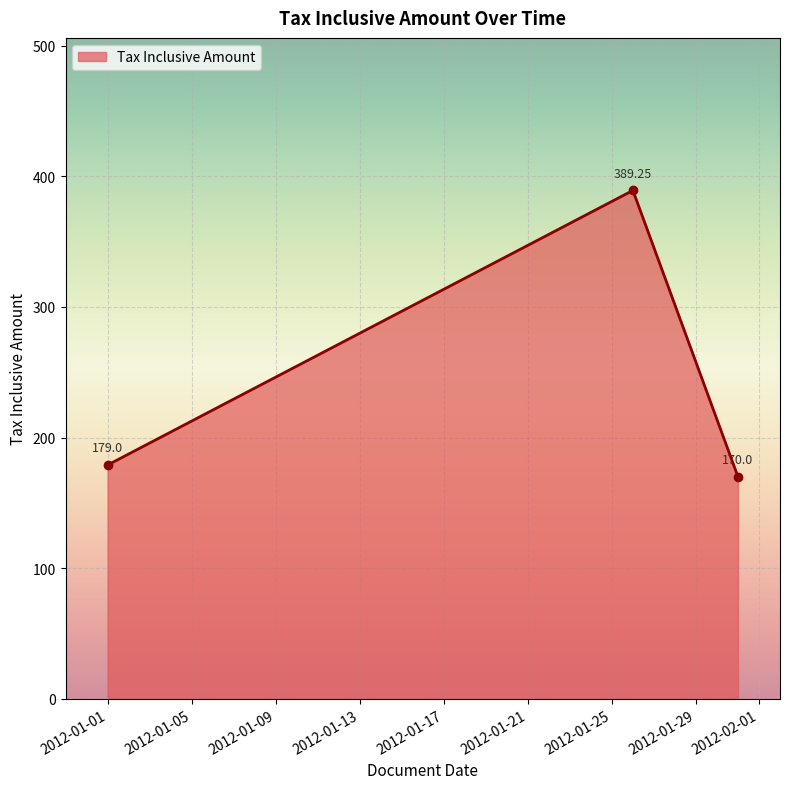

What is the difference between the second highest and minimum values?

9.0